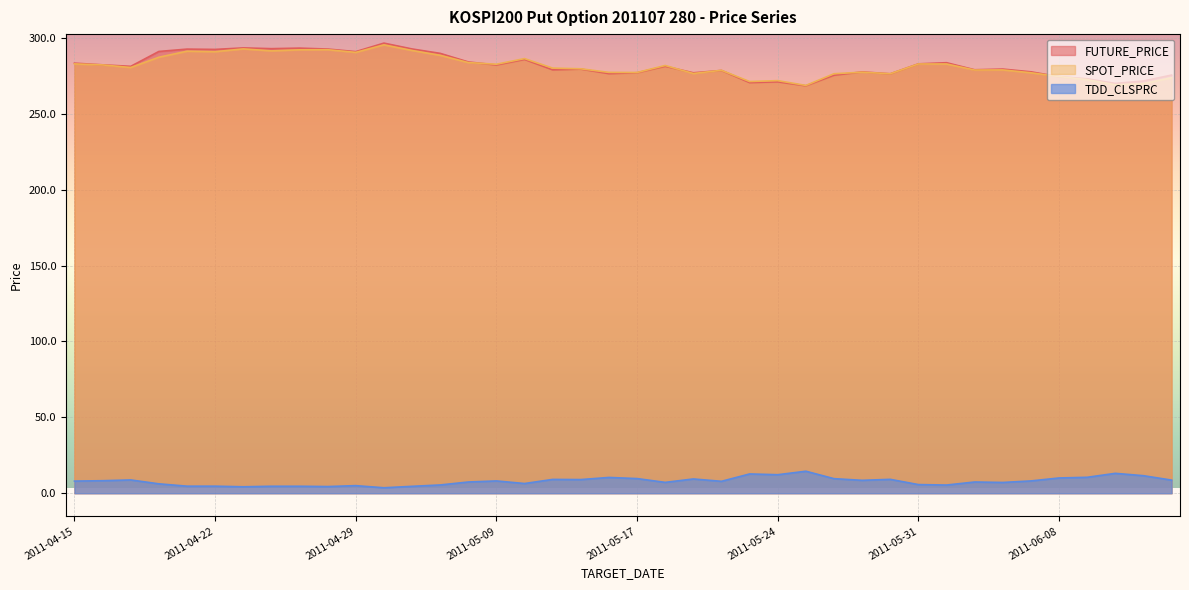

What is the total value across all series at 2011-05-24?

555.0